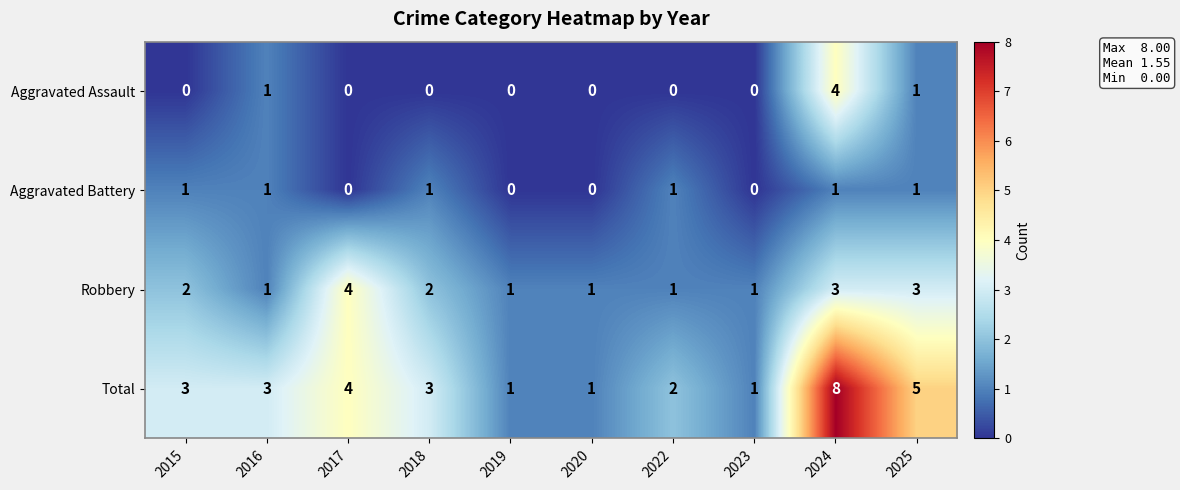

Which series changed the most between 2015 and 2023?

Total